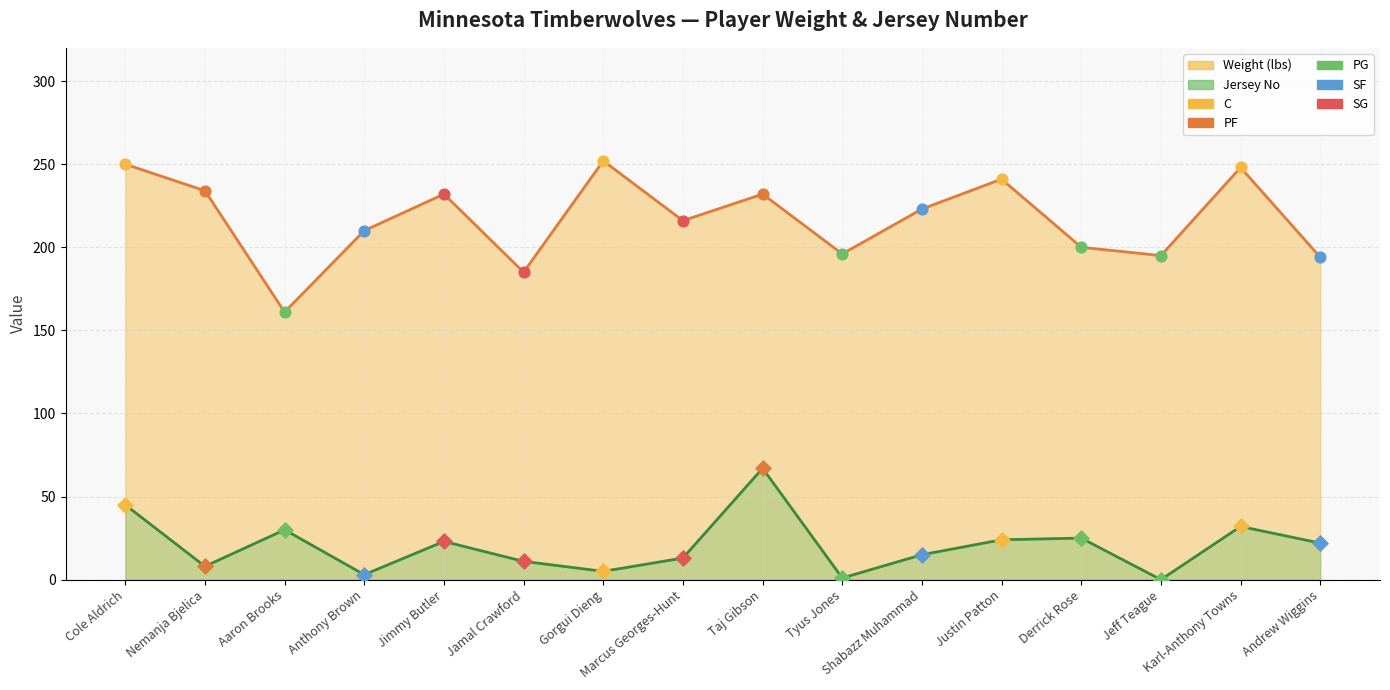

At how many categories does at least one series exceed 18?

16